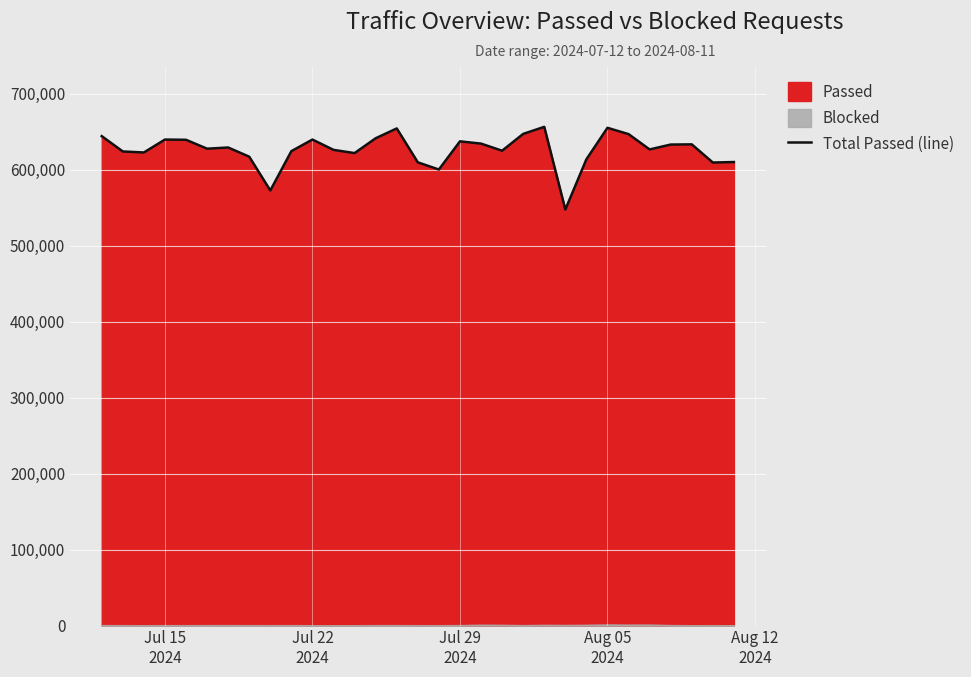

What is the maximum value for Total Passed (line)?

656225